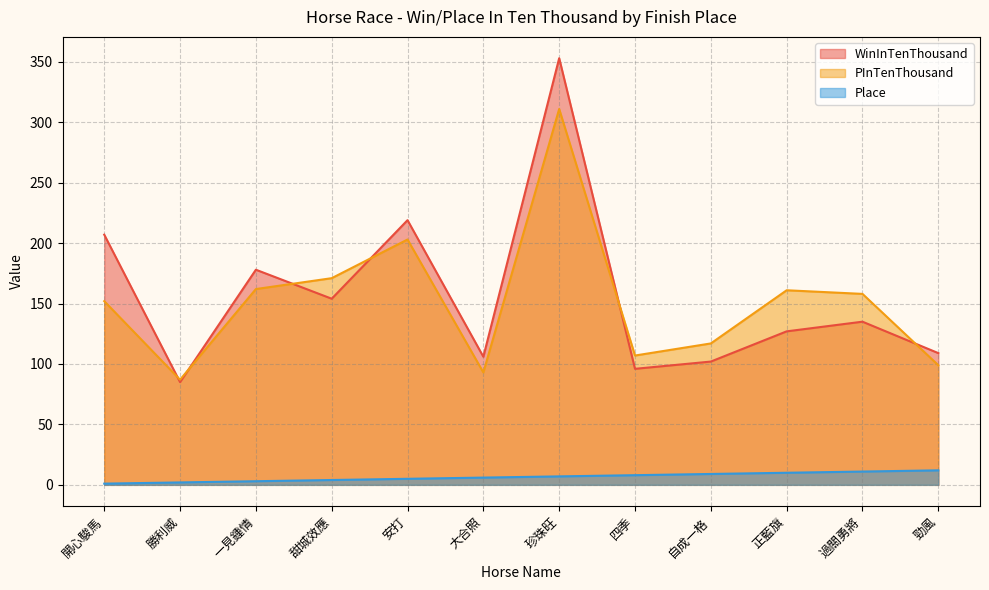

Reading left to right, transcribe all the data shown in this chart.

WinInTenThousand: 開心駿馬=207	勝利威=85	一見鍾情=178	甜城效應=154	安打=219	大合照=106	珍珠旺=353	四季=96	自成一格=102	正藍旗=127	過關勇將=135	勁風=109
PInTenThousand: 開心駿馬=152	勝利威=87	一見鍾情=162	甜城效應=171	安打=203	大合照=93	珍珠旺=311	四季=107	自成一格=117	正藍旗=161	過關勇將=158	勁風=99
Place: 開心駿馬=1	勝利威=2	一見鍾情=3	甜城效應=4	安打=5	大合照=6	珍珠旺=7	四季=8	自成一格=9	正藍旗=10	過關勇將=11	勁風=12